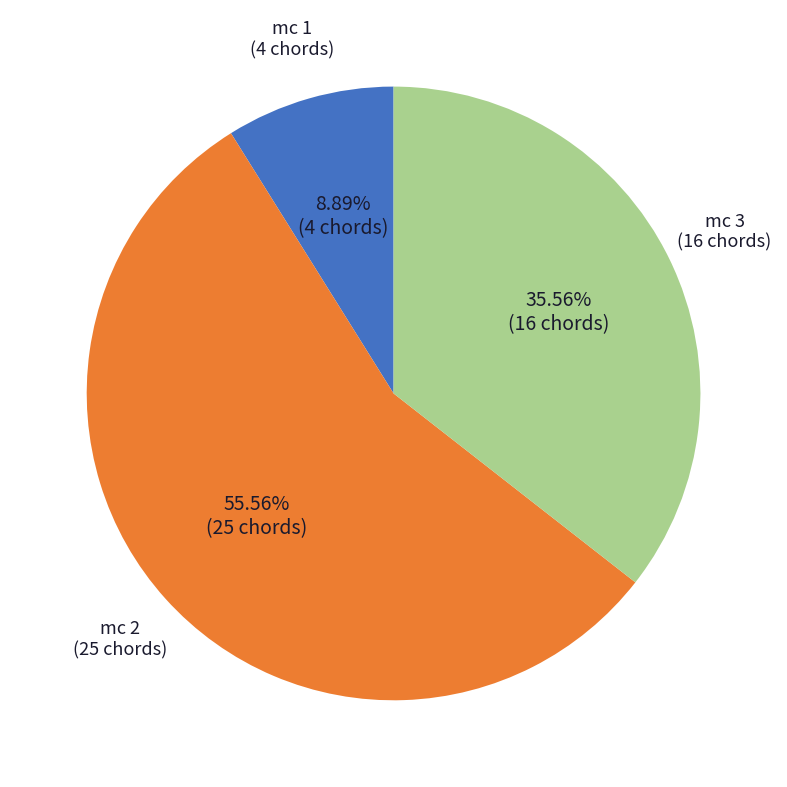

Does any single category account for the majority?

Yes